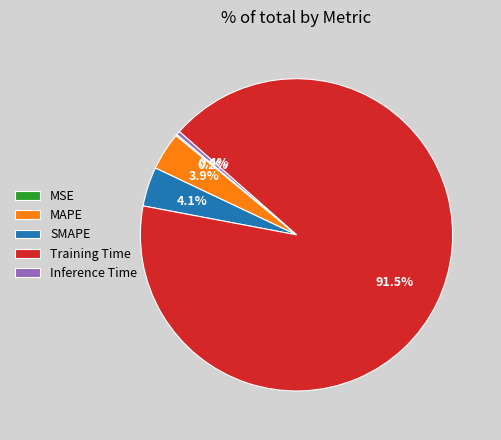

Which slice is the largest?

Training Time